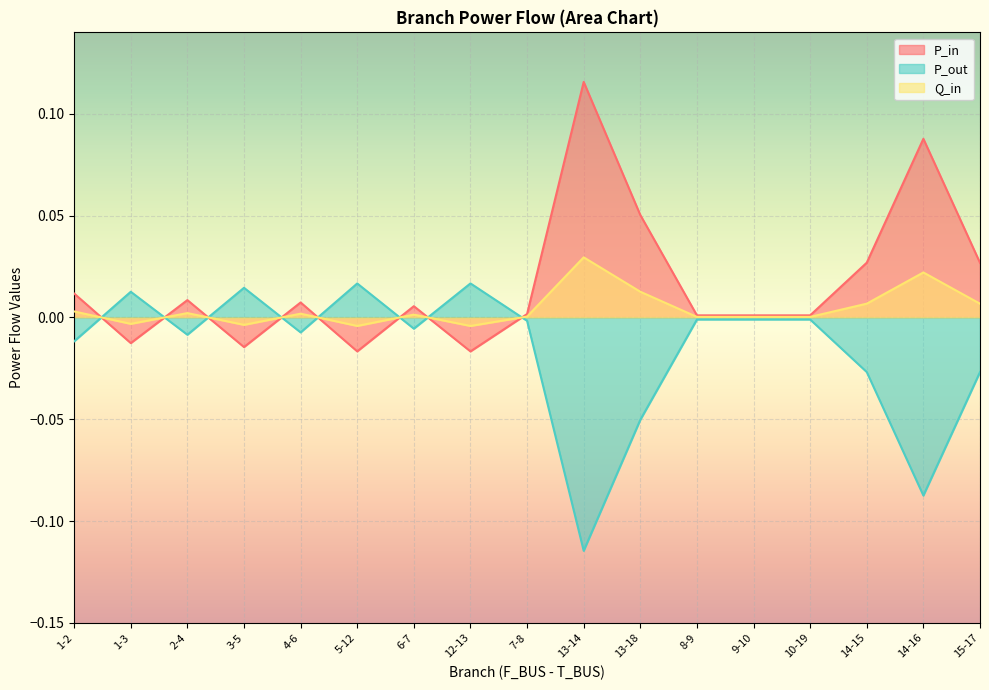

How many lines are shown in the chart?

3